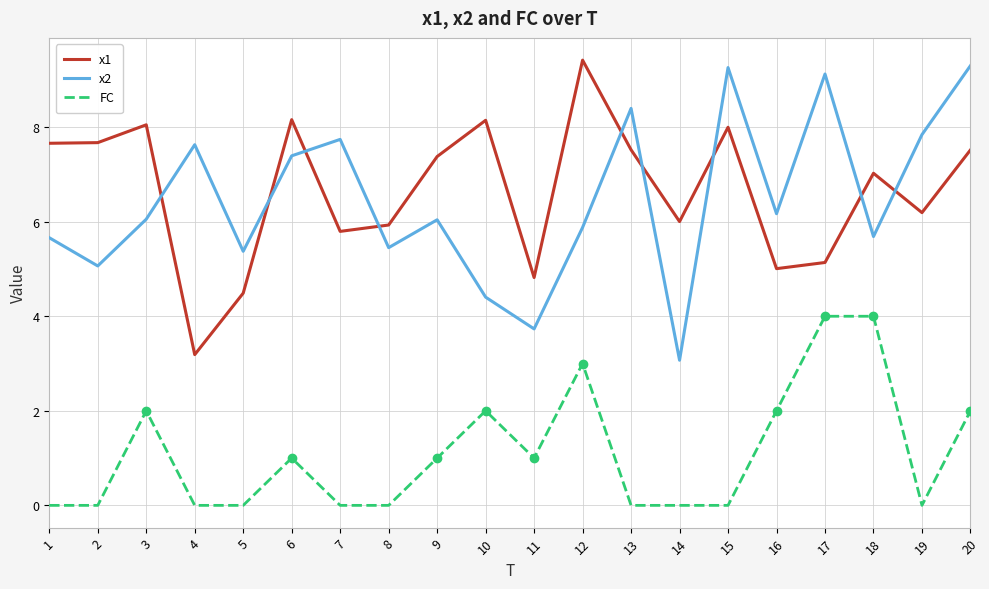

True or false: x2 and FC cross at least once.

False